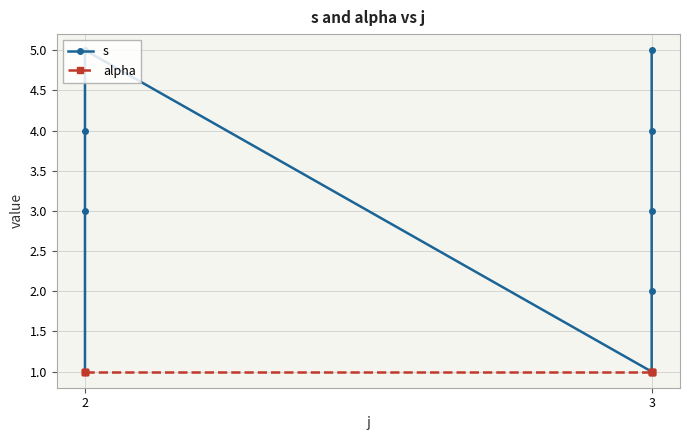

Rank the series at 2 from highest to lowest value.

s, alpha